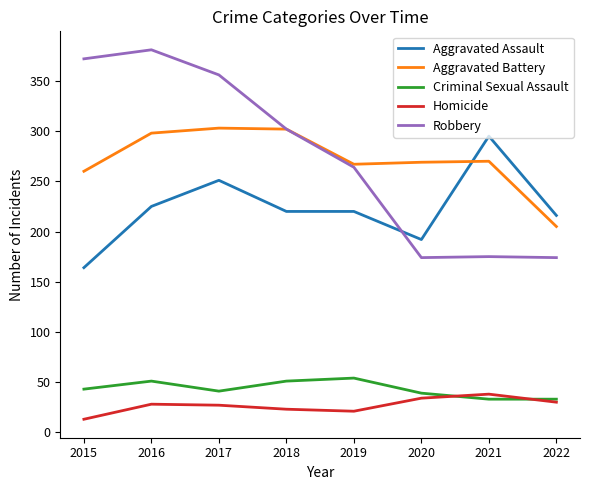

Which series changed the most between 2017 and 2019?

Robbery